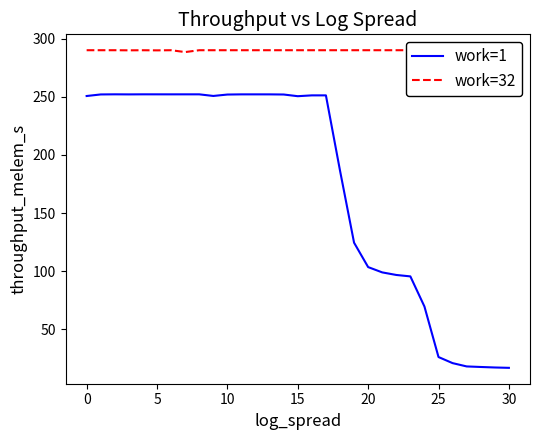

How many categories are shown in the chart?

31